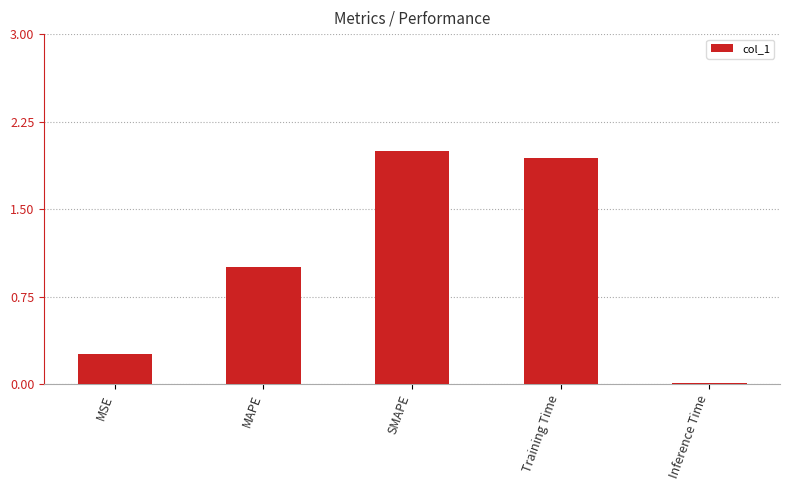

What is the difference between the maximum and minimum values?

2.0